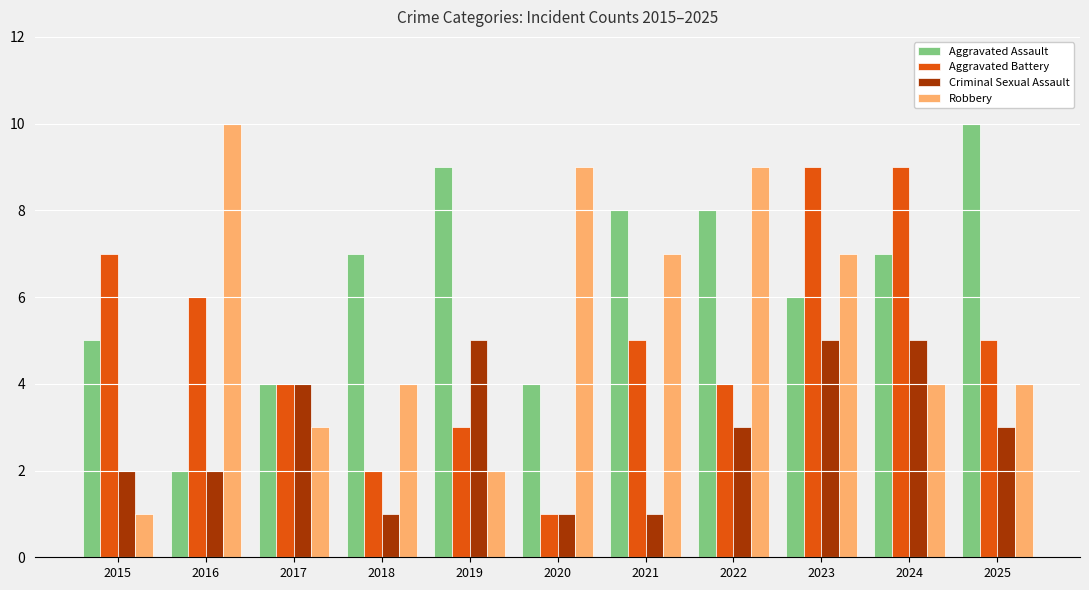

What is the maximum value shown in the chart?

10